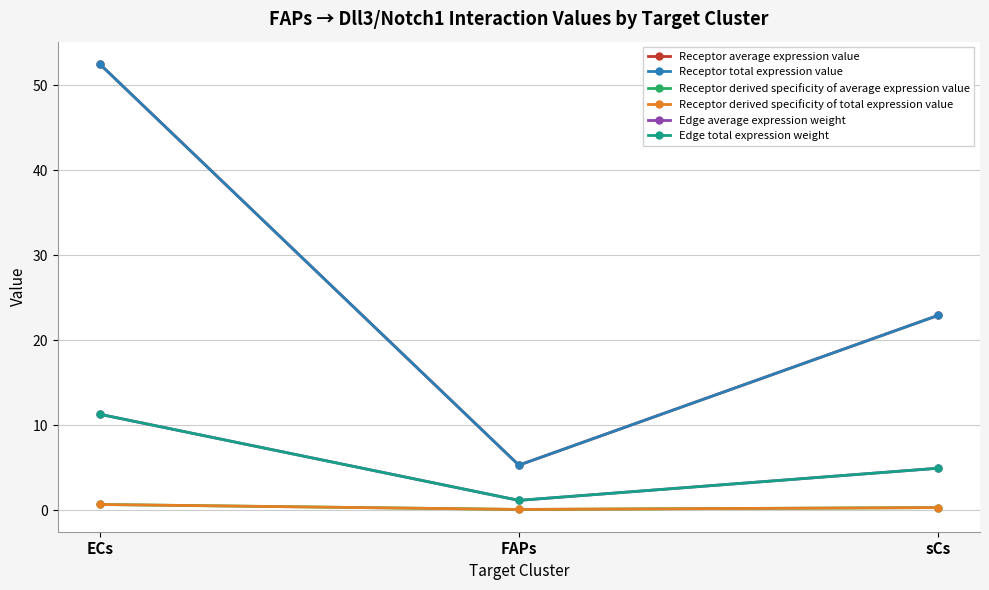

Rank the series at FAPs from highest to lowest value.

Receptor average expression value, Receptor total expression value, Edge average expression weight, Edge total expression weight, Receptor derived specificity of average expression value, Receptor derived specificity of total expression value